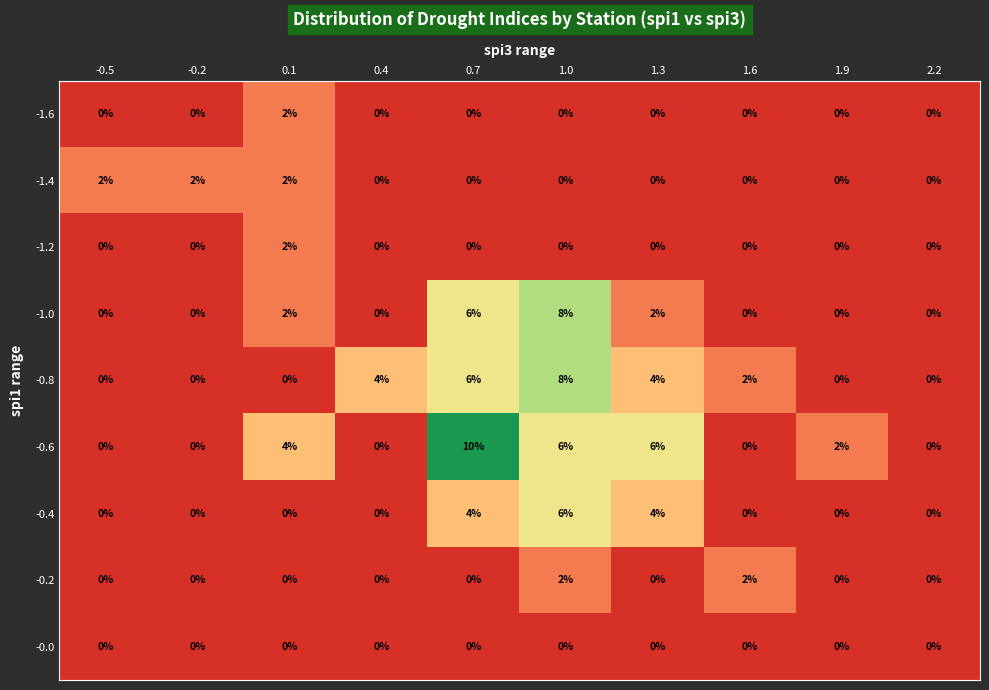

What is the total value across all series at 1.3?

16